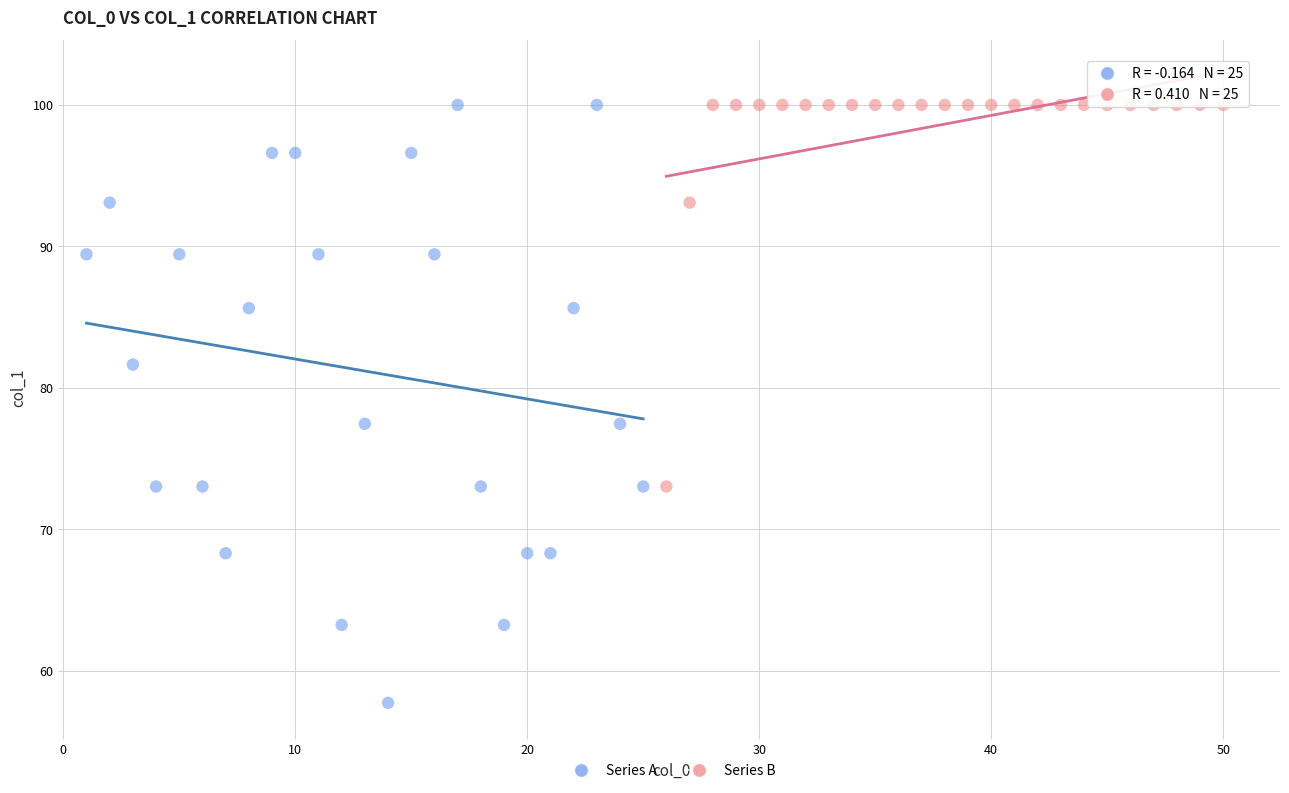

Which series contains the lowest Y value?

Series A